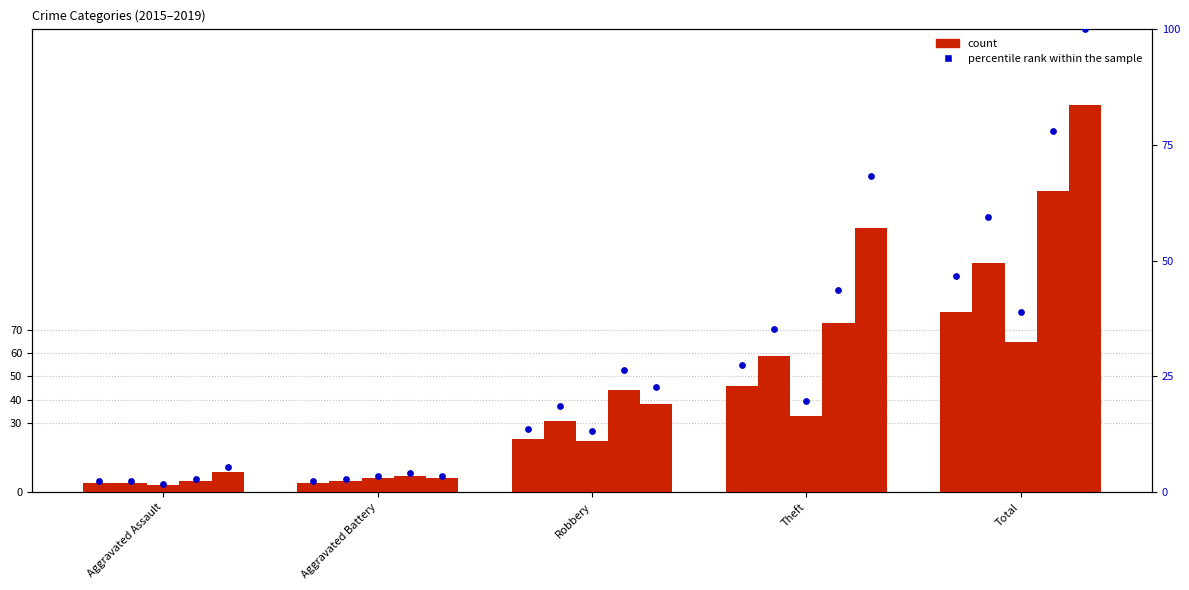

Is the value of 2017 pct at Theft greater than the value of 2019 pct at Robbery?

No